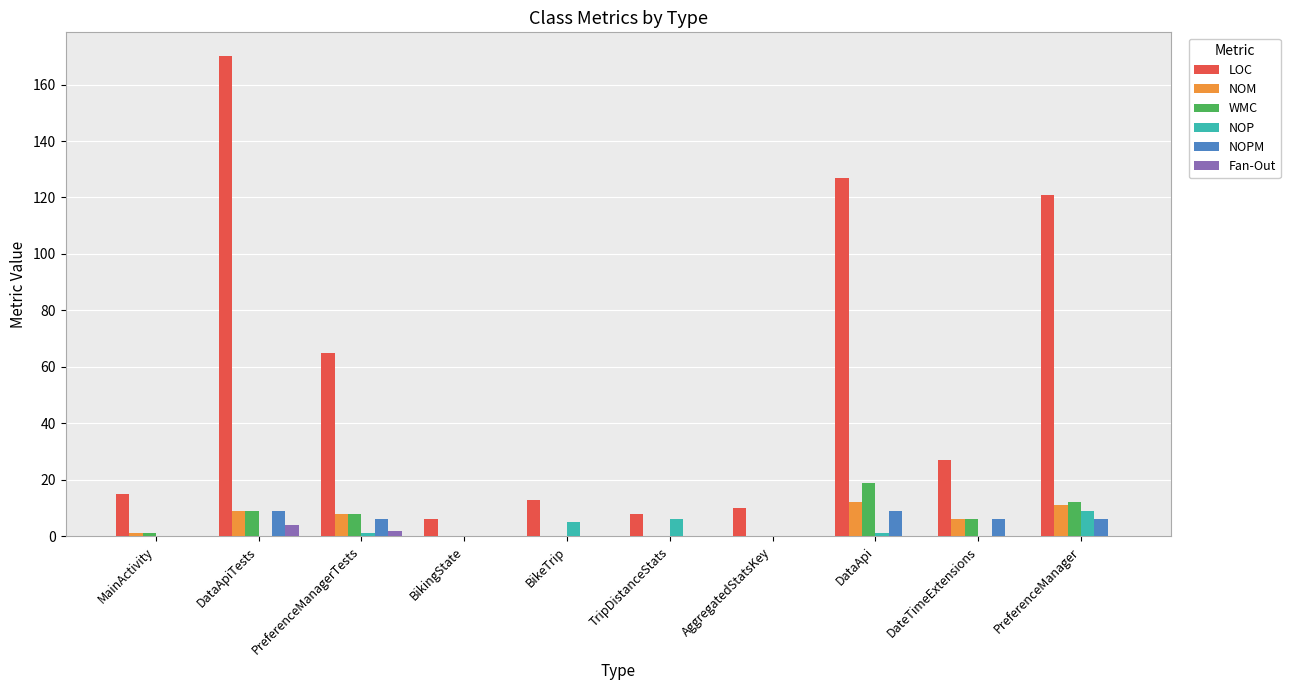

How many groups of bars are there?

10